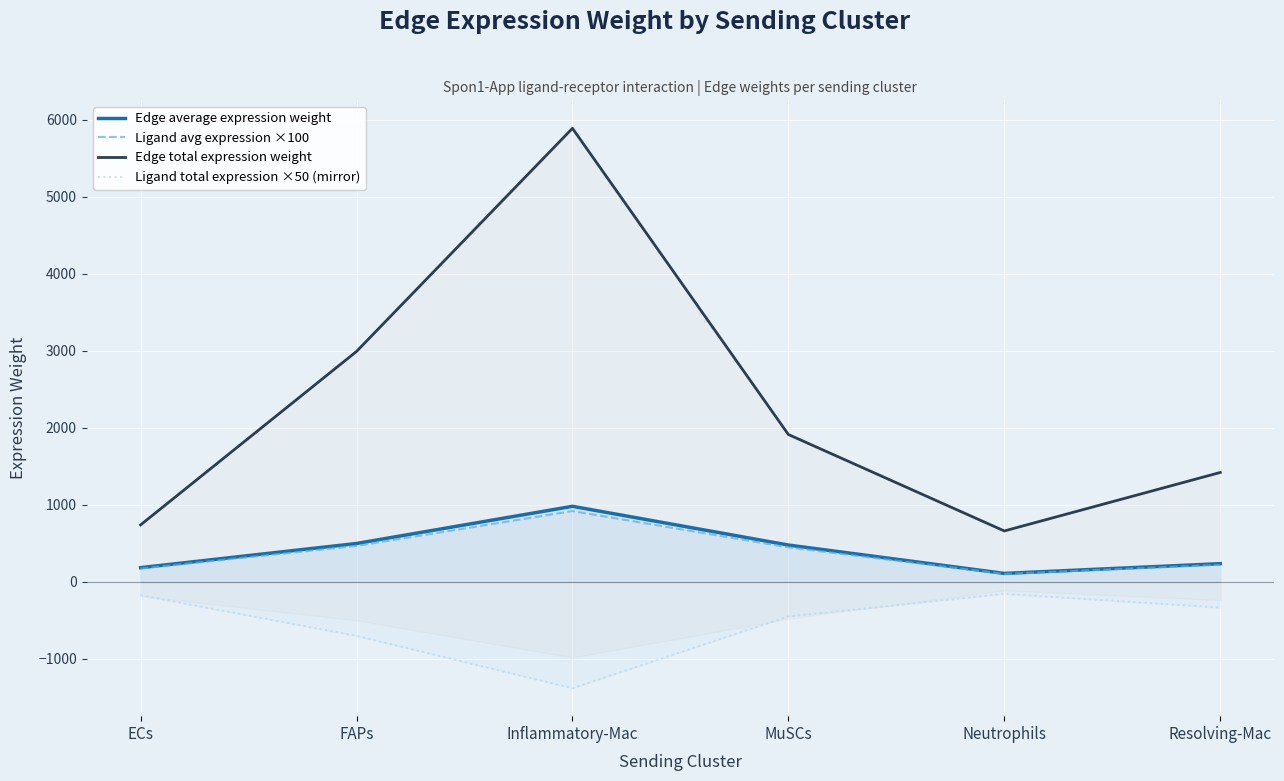

What position from the left is Resolving-Mac?

6